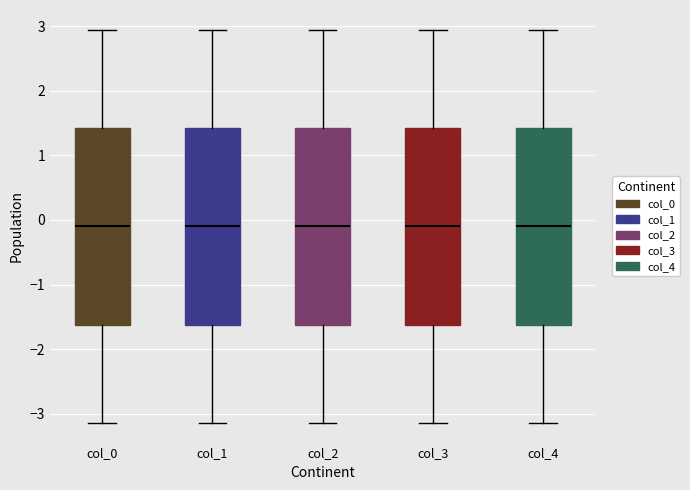

Where does the upper whisker of the box for col_3 end on the y-axis? The values are not printed on the chart, so give them approximately, as read against the axis.

2.9